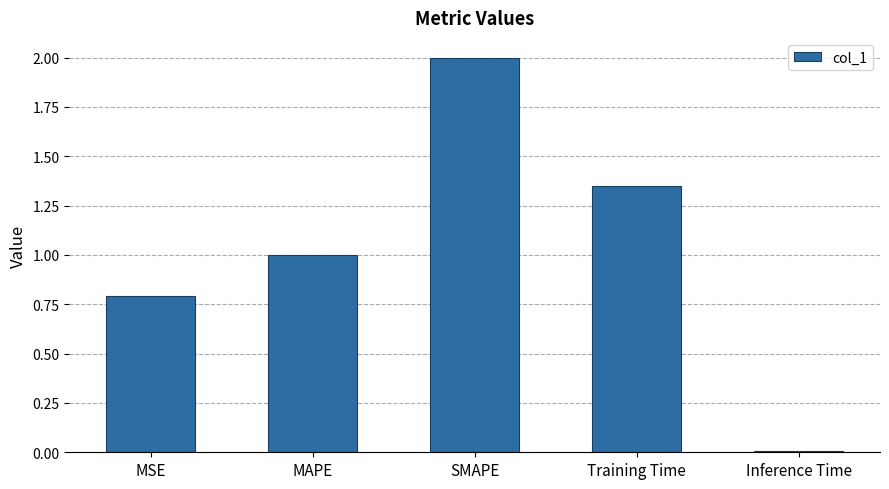

Where is the data nearest to the value 1?

MAPE